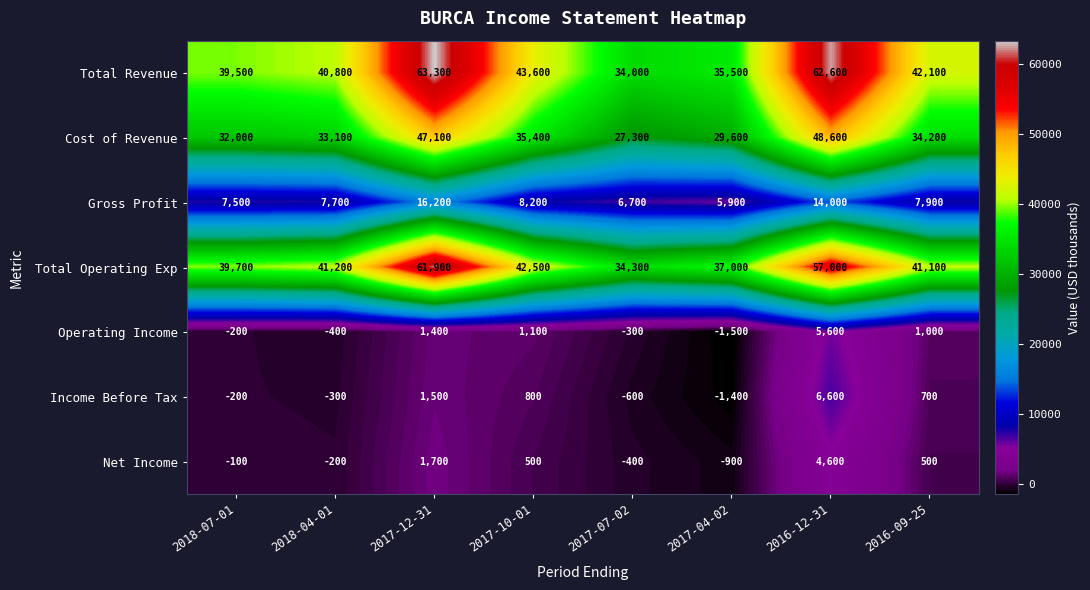

Between 2017-07-02 and 2016-12-31, which series saw the biggest shift?

Total Revenue